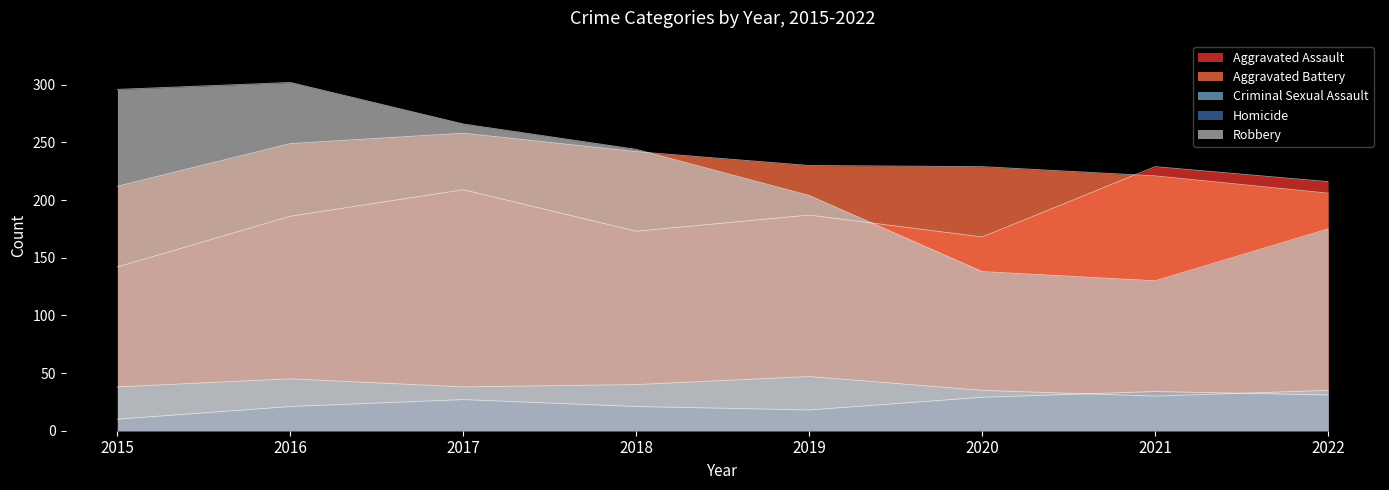

How many data points does each series have?

8